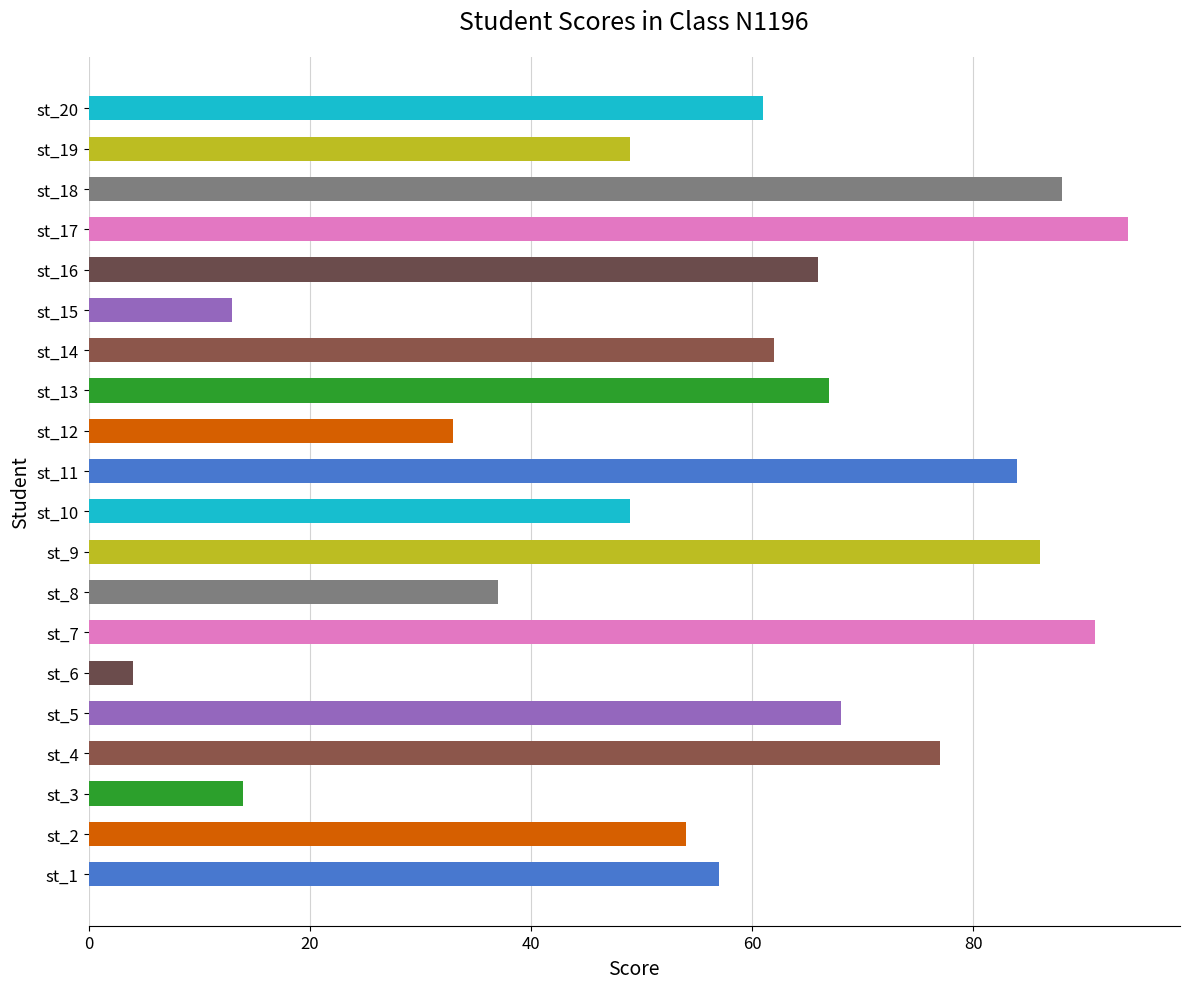

The chart shows a value of 67 at st_13. True or false?

True